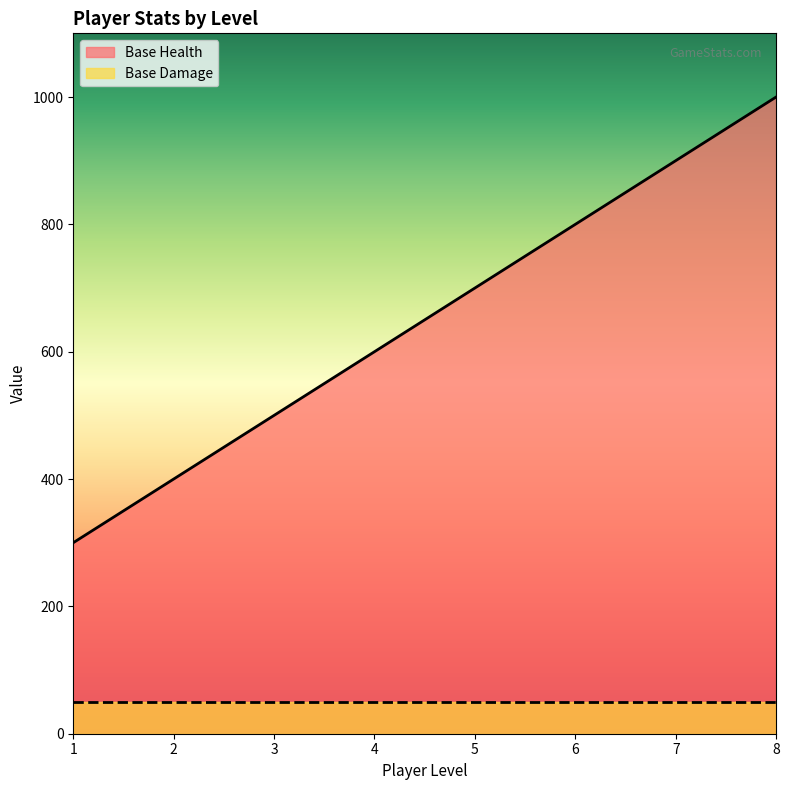

What is the approximate value at 4, to the nearest 10?

600